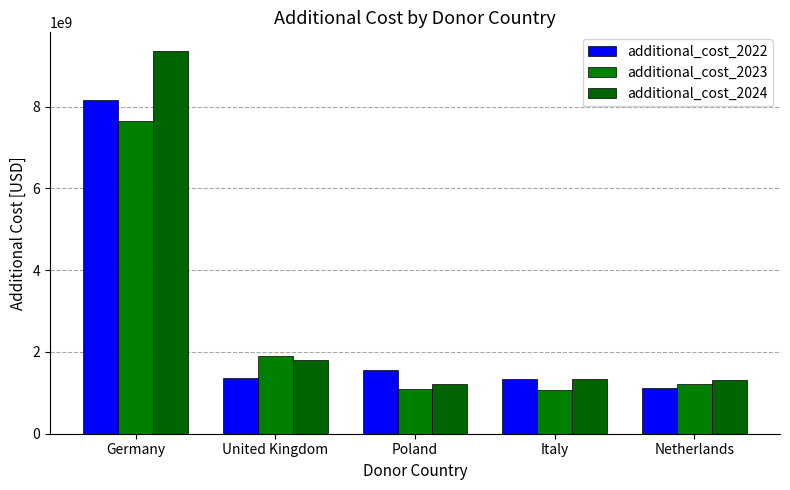

Reading right to left, list all the values displayed in this chart.

additional_cost_2022: 1125937834.7	1343755086.6	1564090949.3	1360070635.8	8164176970.0
additional_cost_2023: 1226409130.7	1065400819.5	1102732889.5	1895797671.2	7658200078.8
additional_cost_2024: 1308112298.7	1337678765.1	1213060621.9	1802748059.5	9351691014.5